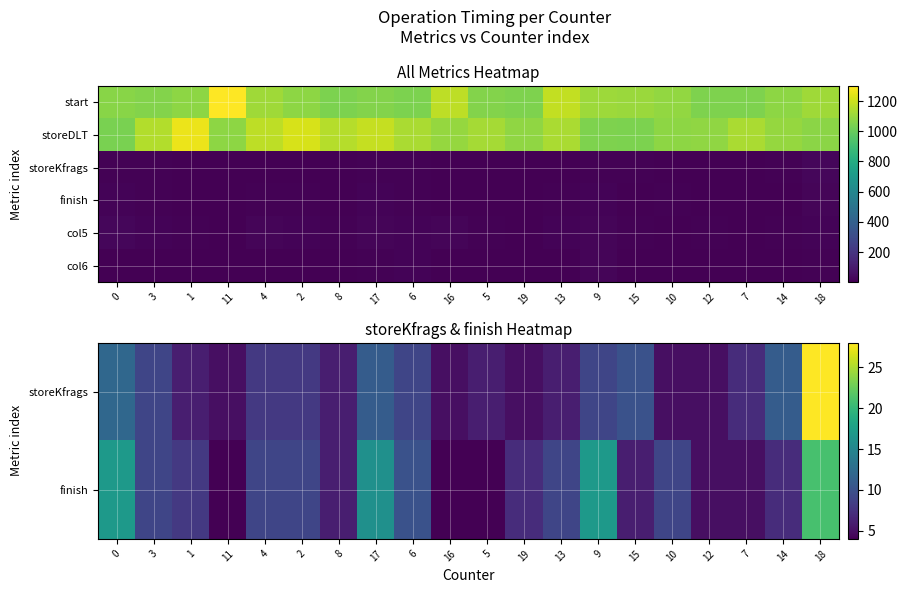

What is the spread (max minus min) of values at 15?

6